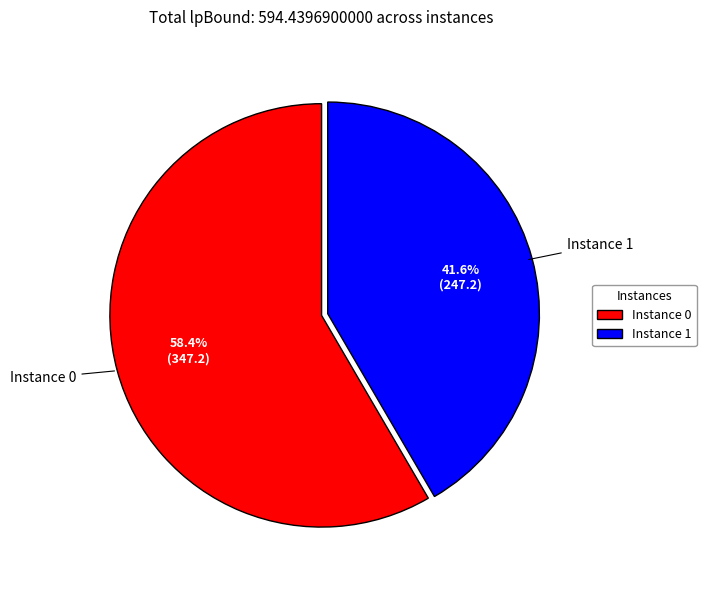

Which has a higher value, Instance 0 or Instance 1?

Instance 0